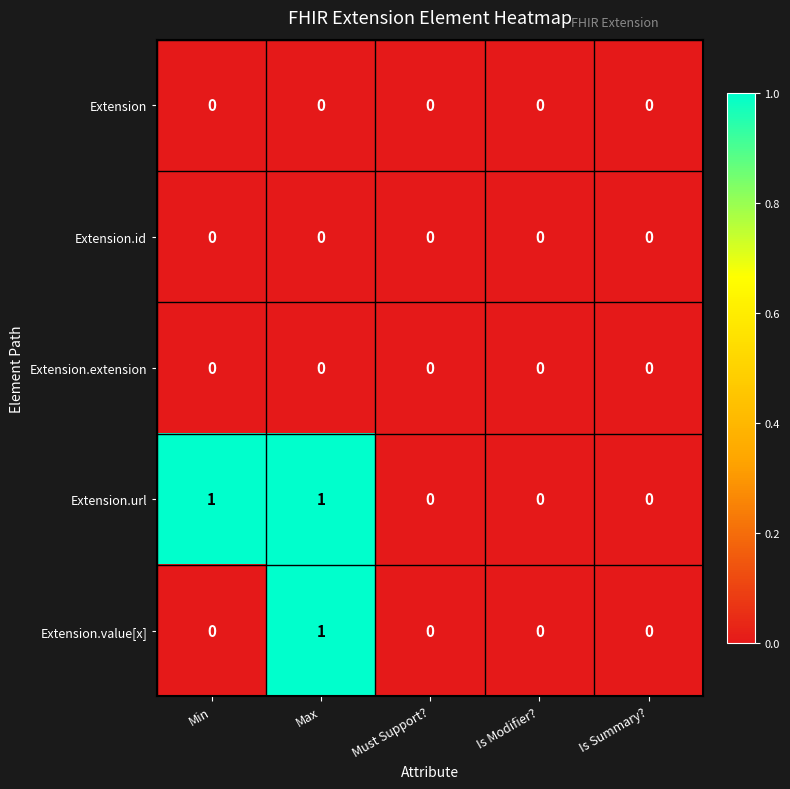

The Extension.id series shows 0 at Must Support?. True or false?

True